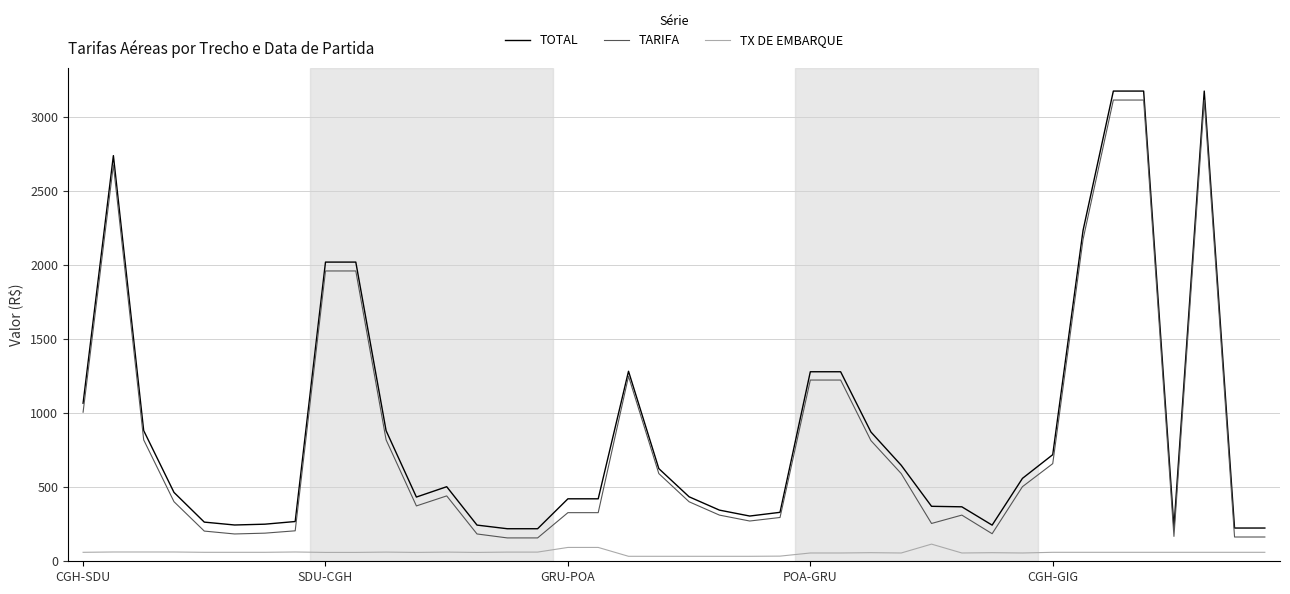

True or false: TARIFA and TX DE EMBARQUE cross at least once.

False